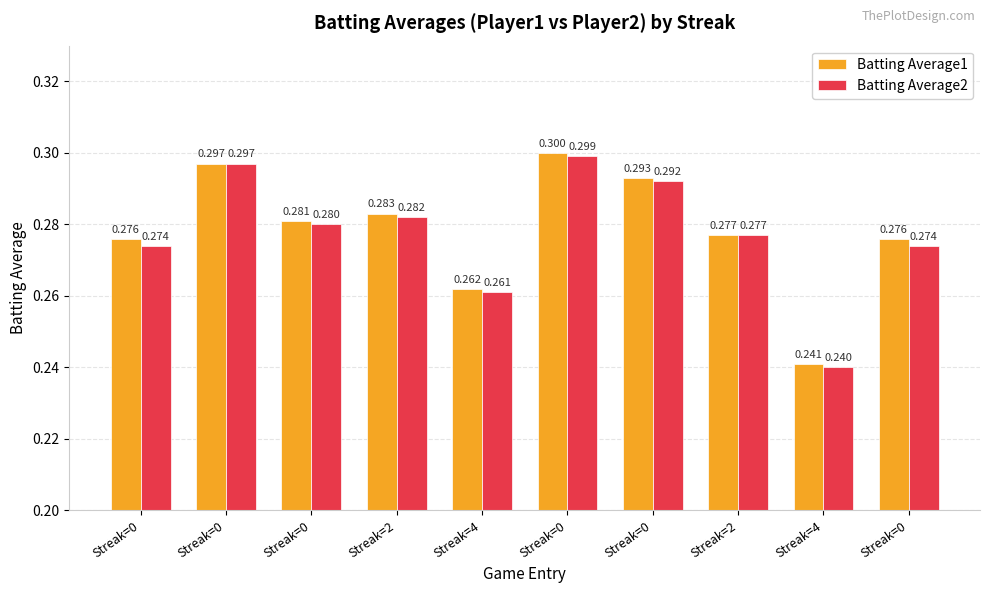

What is the minimum value for Batting Average1?

0.2